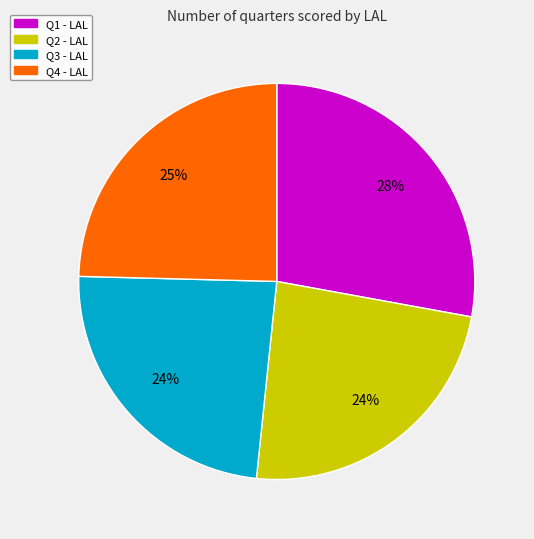

The Q1 - LAL slice represents 23% of the pie. True or false?

False